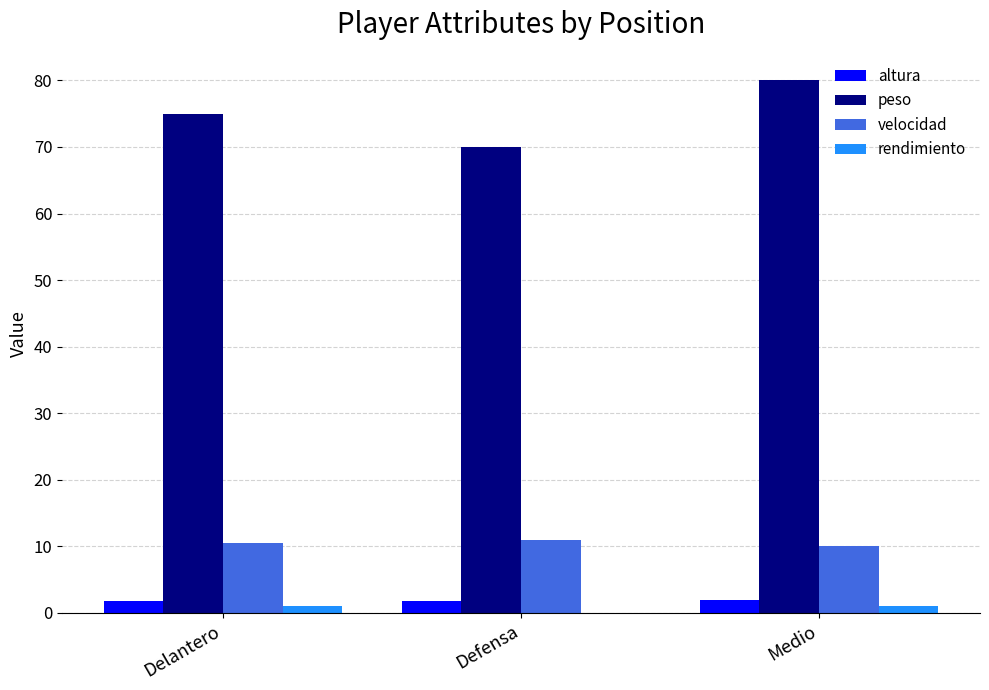

Read the peso value at Defensa.

70.0